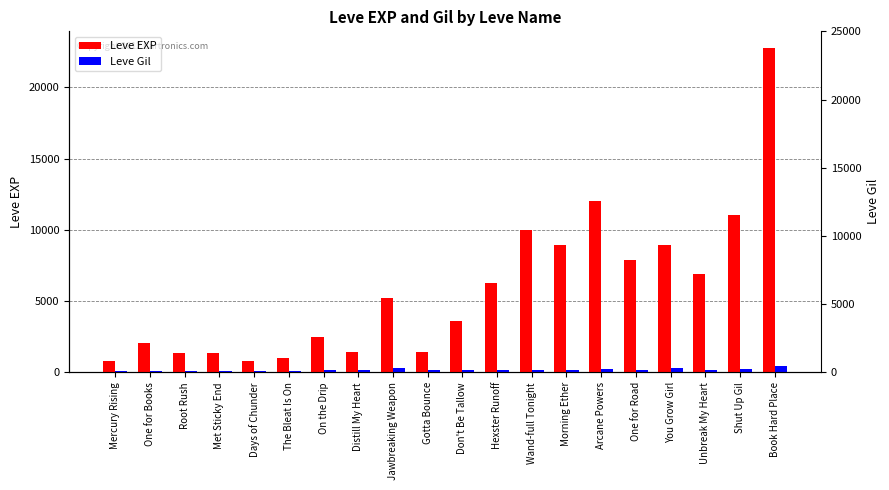

What is the sum of the Leve Gil values at Gotta Bounce and Morning Ether?

309